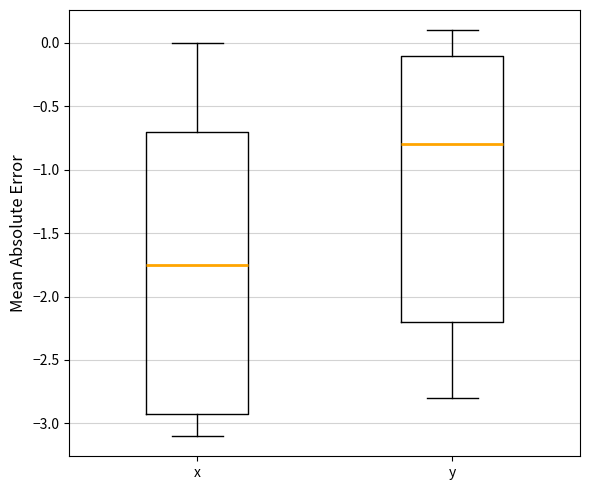

Reading left to right, transcribe this box plot: for each box, give where its median line is, the range the box spans, and where its two whiskers end, as read against the y-axis. The values are not printed on the chart, so give them approximately, as read against the axis.

x: median -1.75, box -2.90 to -0.70, whiskers -3.10 to 0.00
y: median -0.80, box -2.20 to -0.10, whiskers -2.80 to 0.10